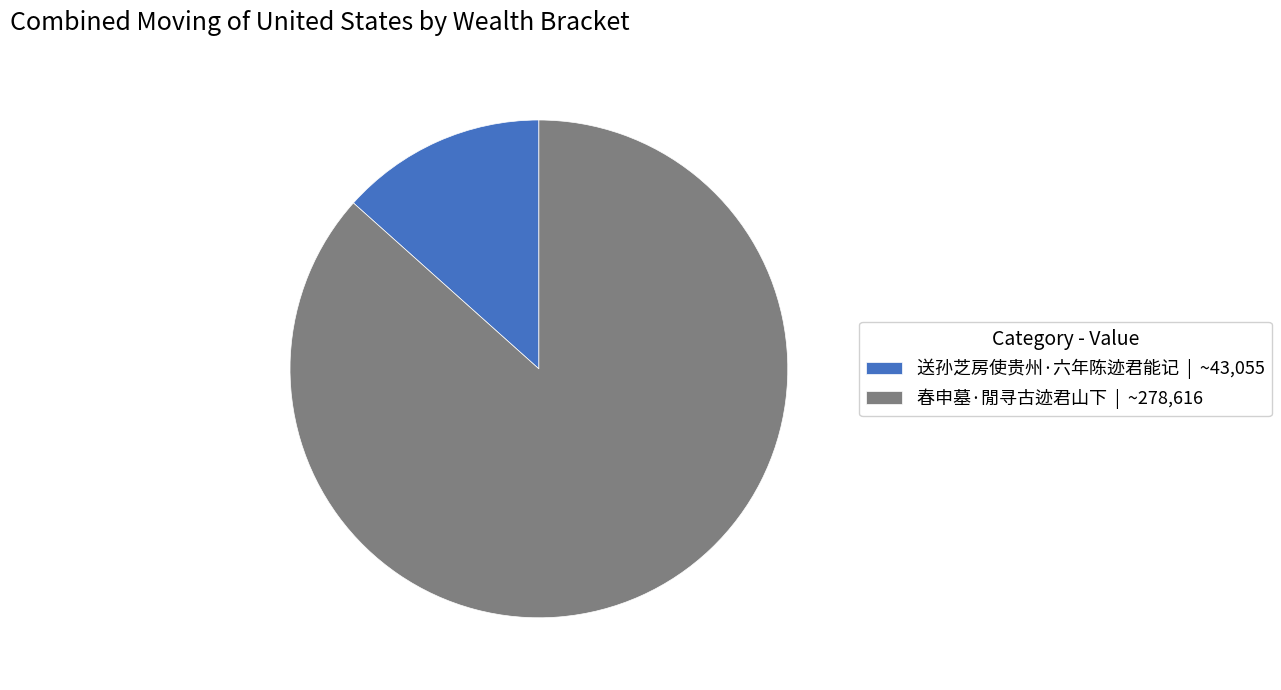

True or false: 送孙芝房使贵州·六年陈迹君能记 accounts for 27% of the total.

False